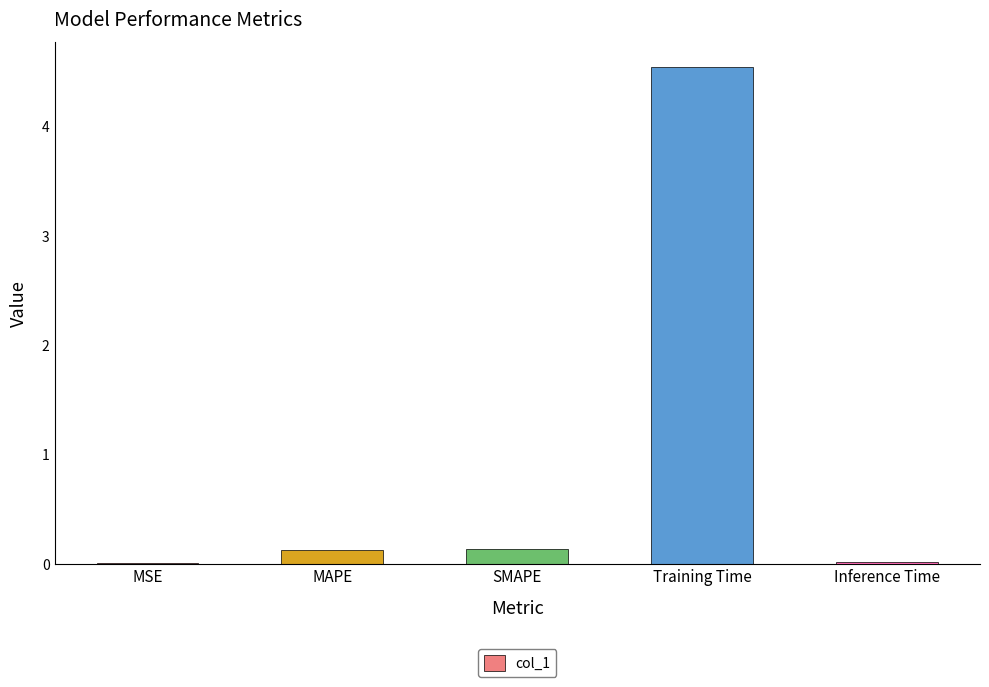

What value does the data have at Training Time?

4.5